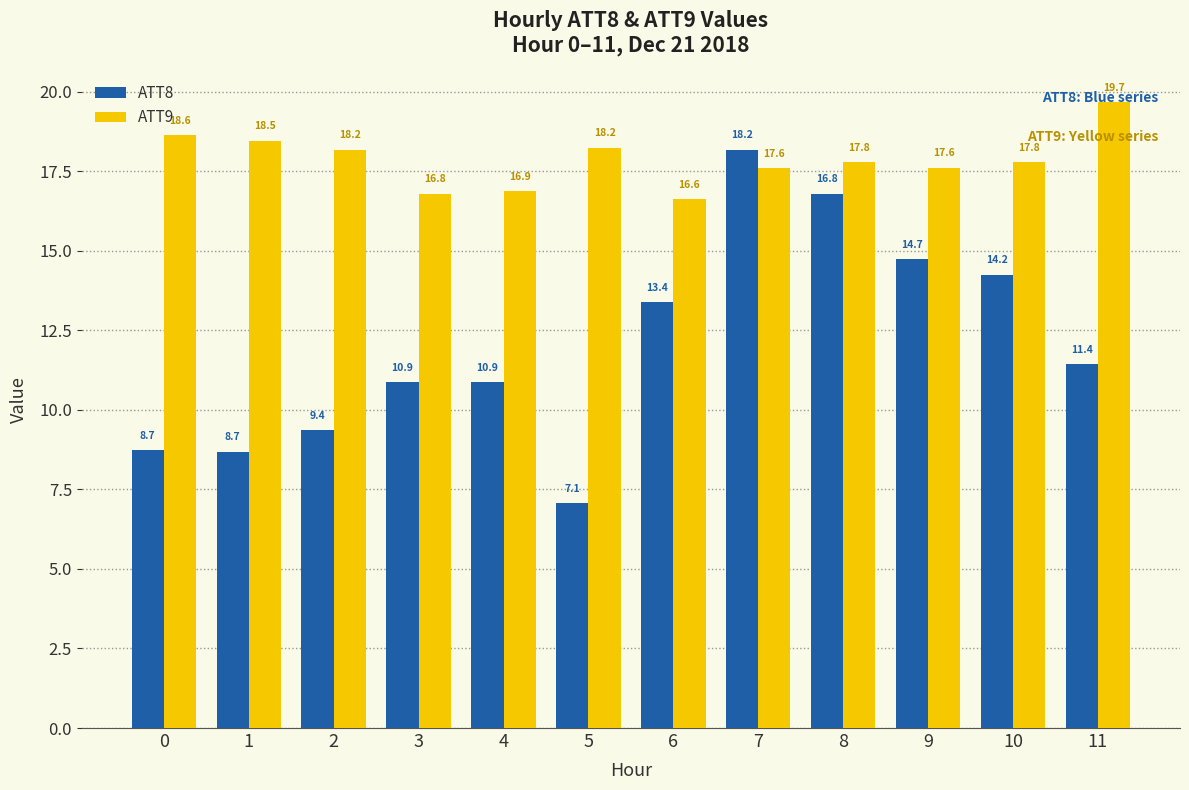

Does the chart contain any negative values?

No